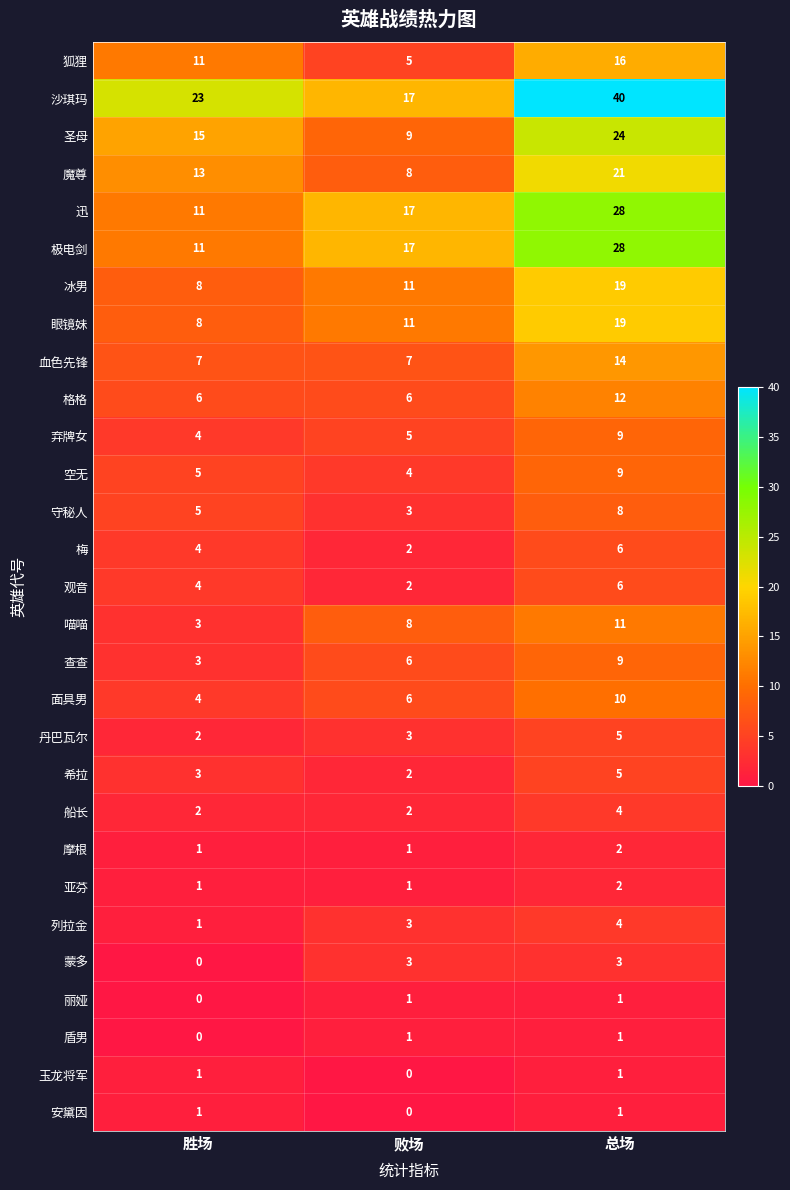

At which label is 观音 closest to 4?

胜场